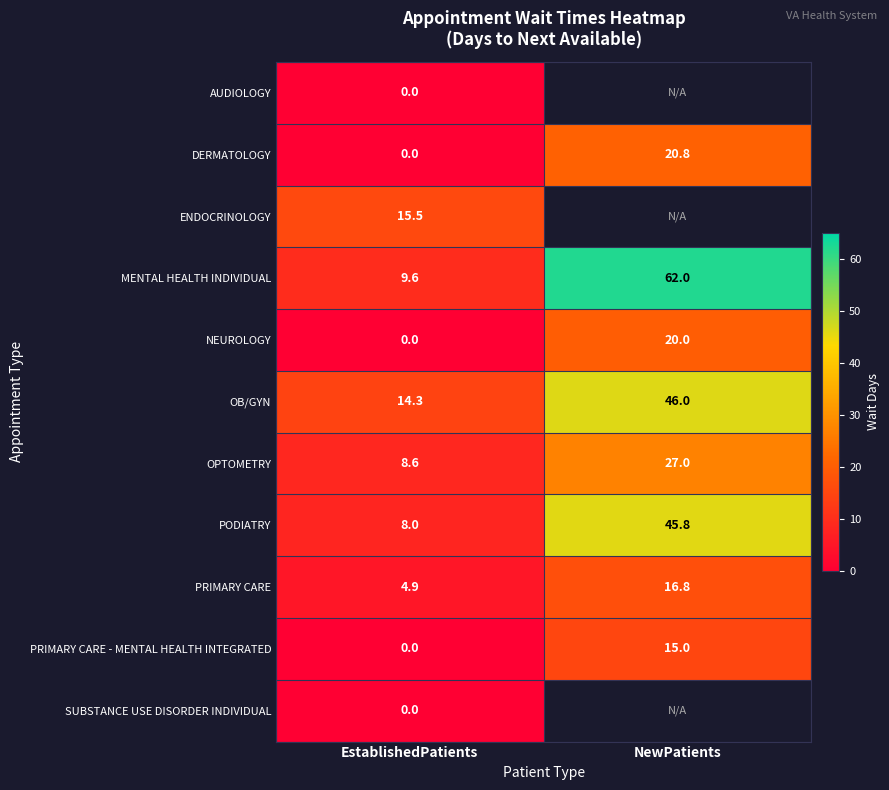

What is the difference between the highest and lowest values at EstablishedPatients?

15.5